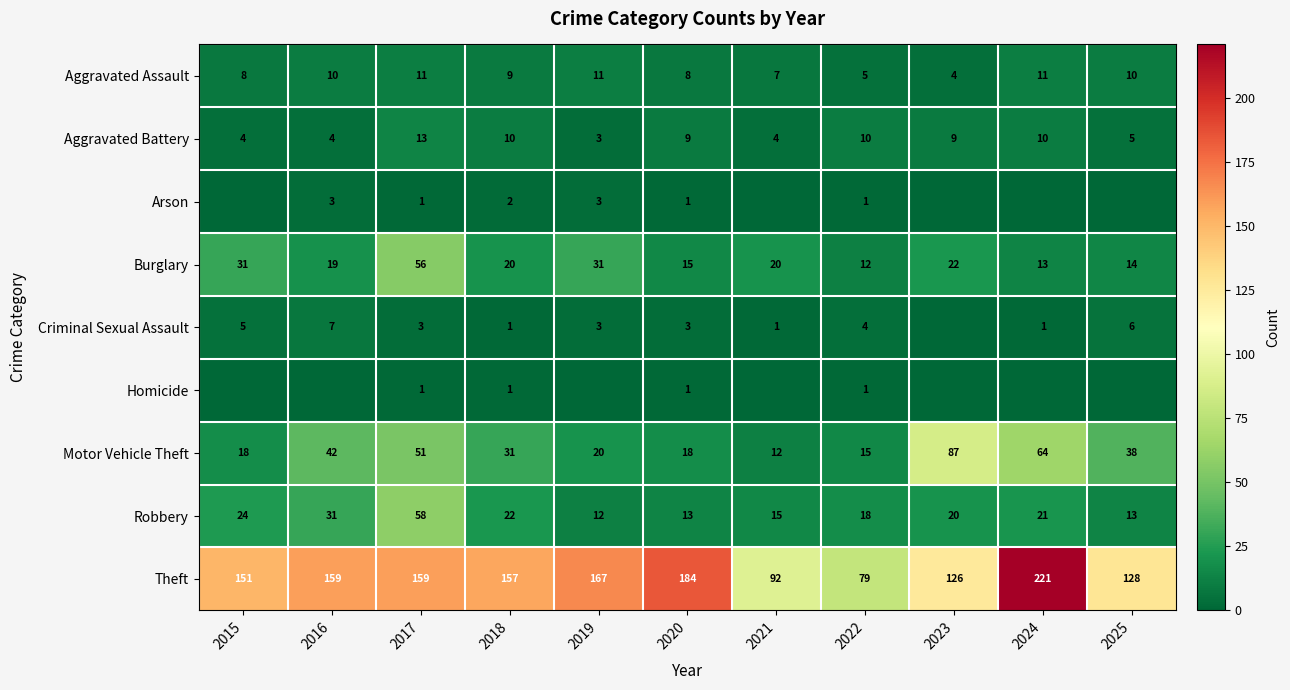

What is the difference between the second highest and second lowest values in the Aggravated Assault series?

6